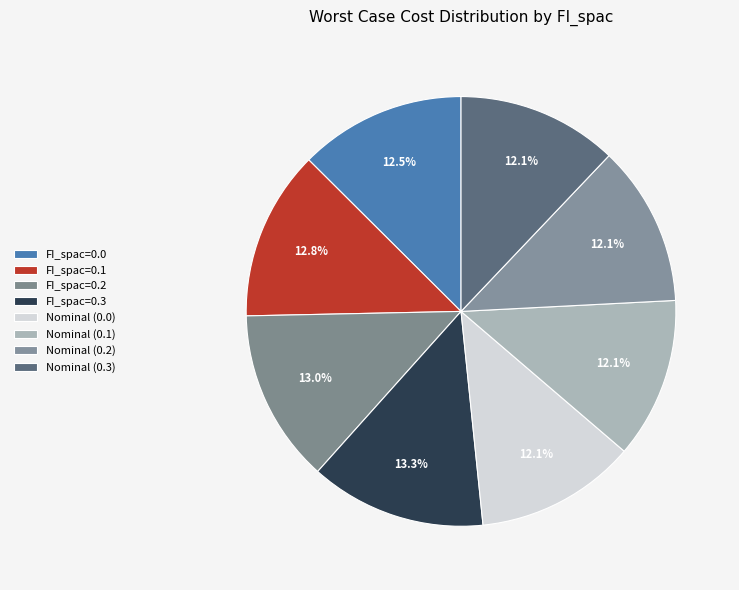

Approximately how many times larger is the value at FI_spac=0.0 compared to FI_spac=0.3?

0.9